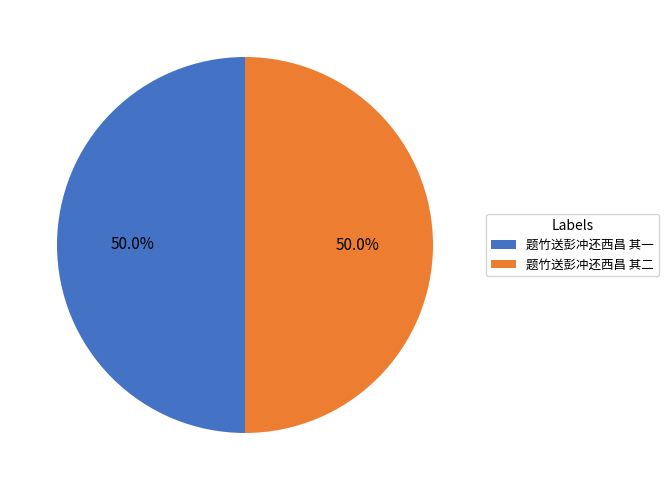

True or false: 题竹送彭冲还西昌 其一 accounts for 62% of the total.

False